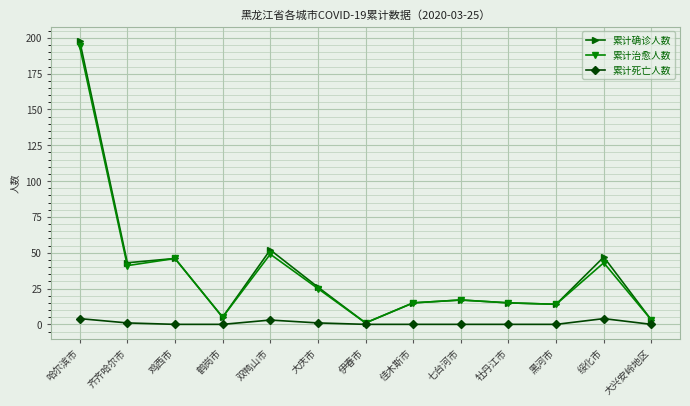

What is the spread (max minus min) of values at 大庆市?

25